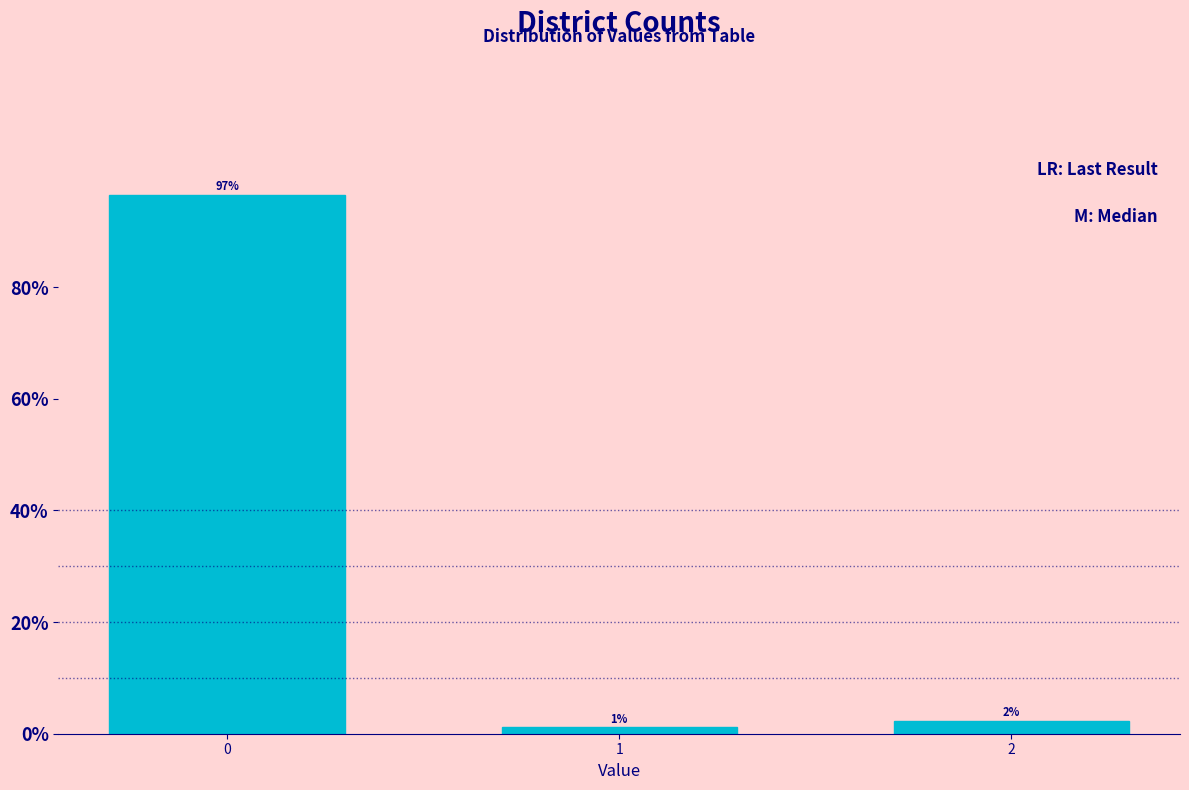

How many bars are there in total?

3